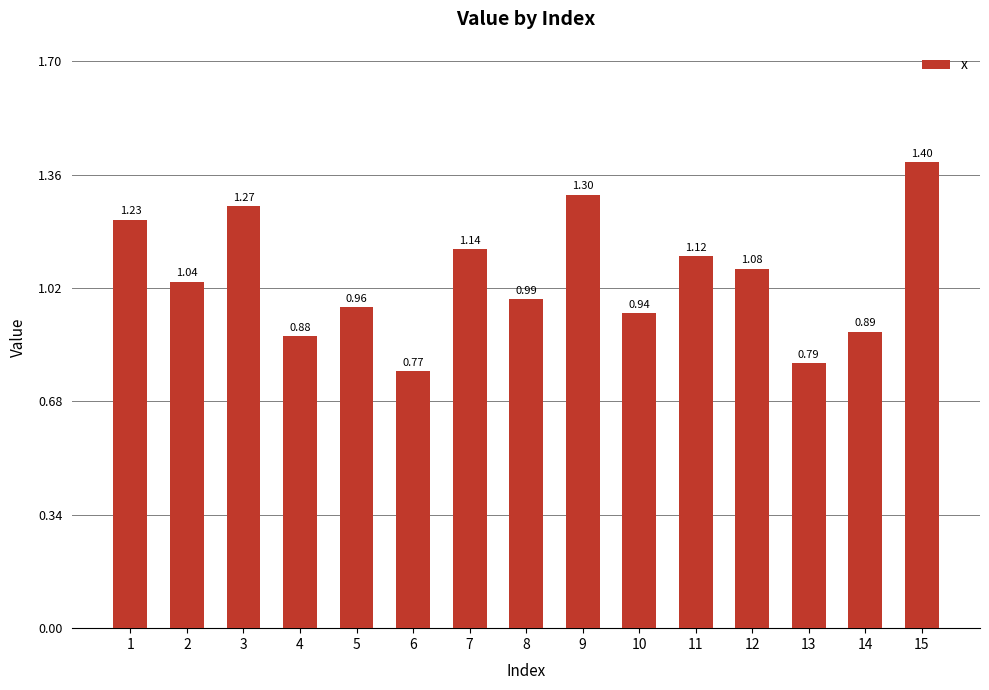

What is the difference between the maximum and minimum values?

0.6